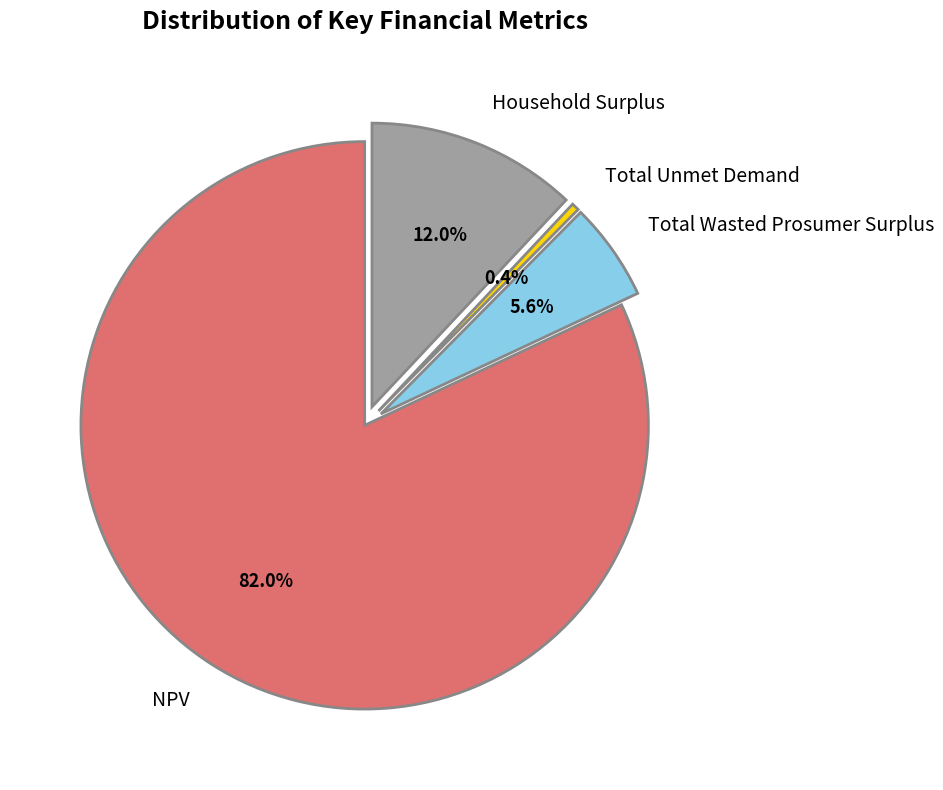

What is the largest slice in the pie chart?

NPV